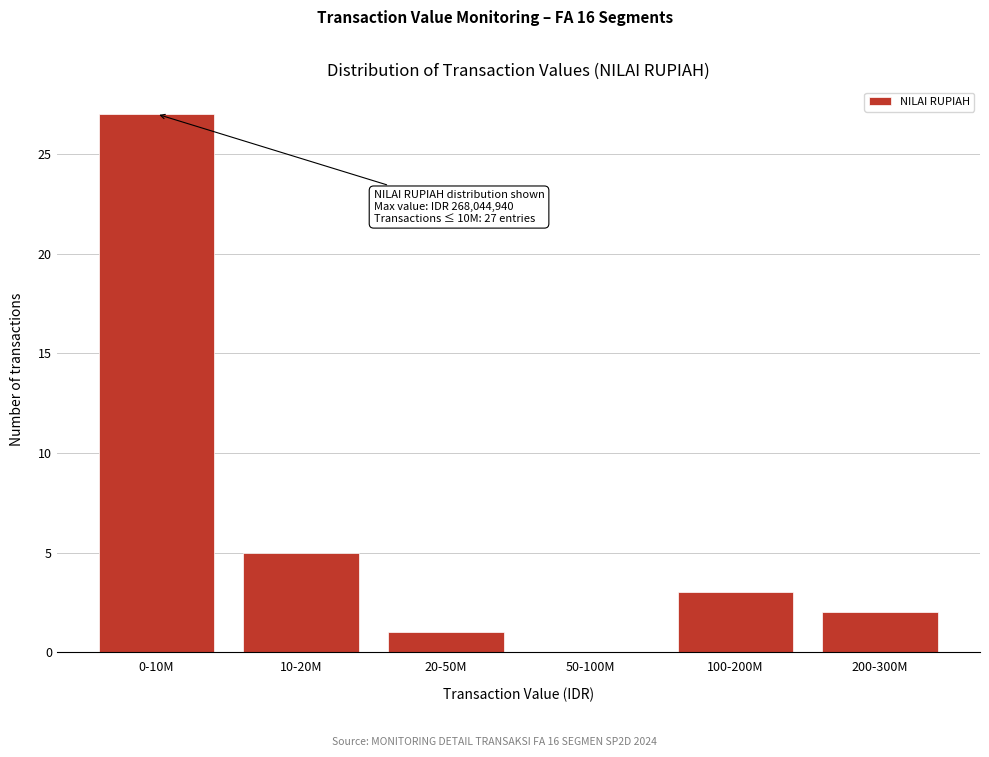

Reading left to right, list all the values displayed in this chart.

0-10M=27	10-20M=5	20-50M=1	50-100M=0	100-200M=3	200-300M=2